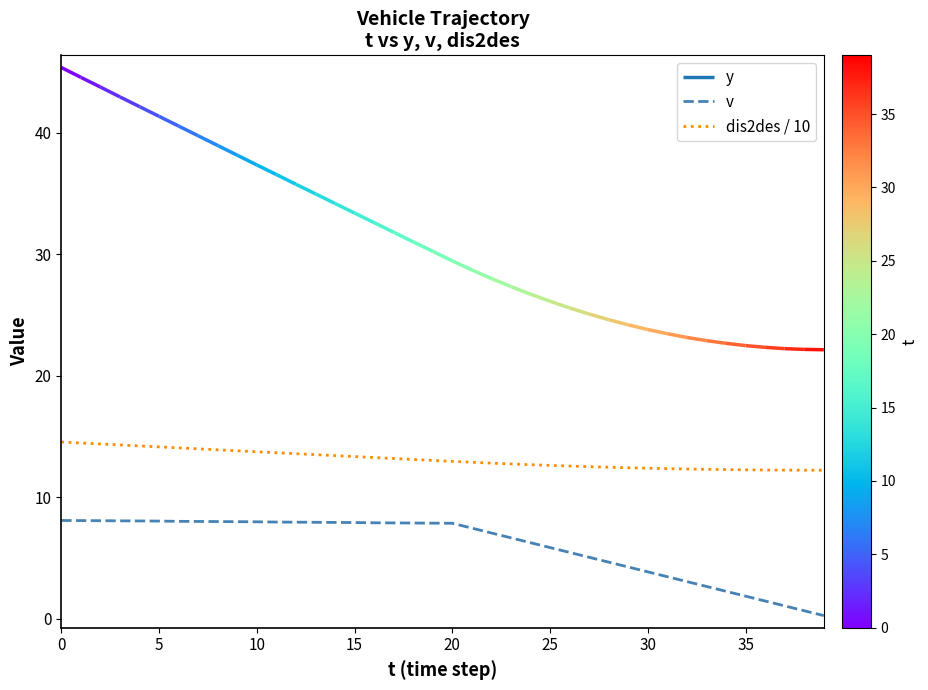

The value of v at 17 is 7.9. True or false?

True